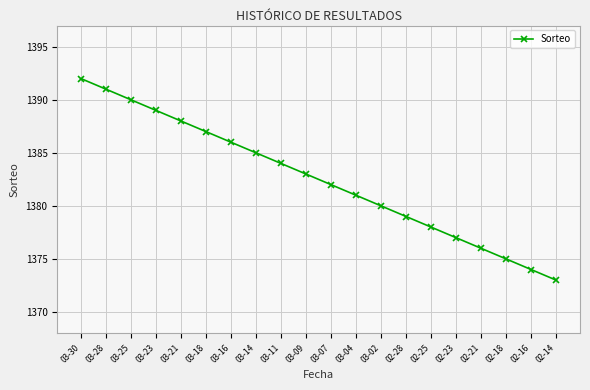

List the labels in order of value, smallest first.

02-14, 02-16, 02-18, 02-21, 02-23, 02-25, 02-28, 03-02, 03-04, 03-07, 03-09, 03-11, 03-14, 03-16, 03-18, 03-21, 03-23, 03-25, 03-28, 03-30